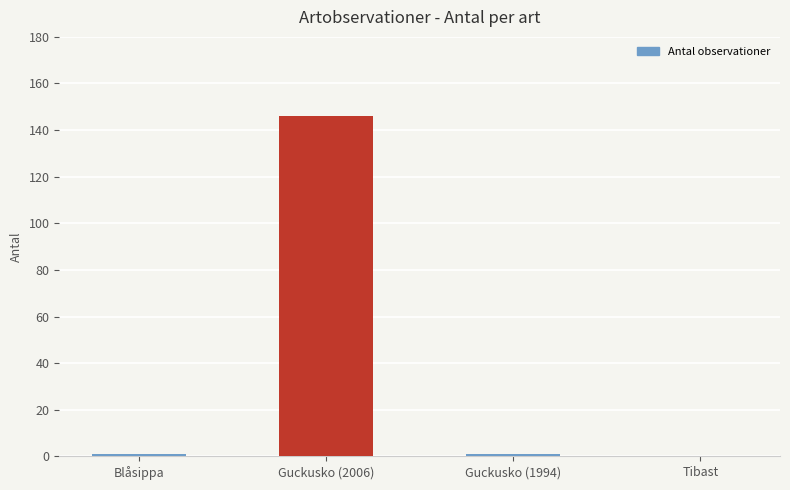

At which category does the chart reach its peak across all series?

Guckusko (2006)